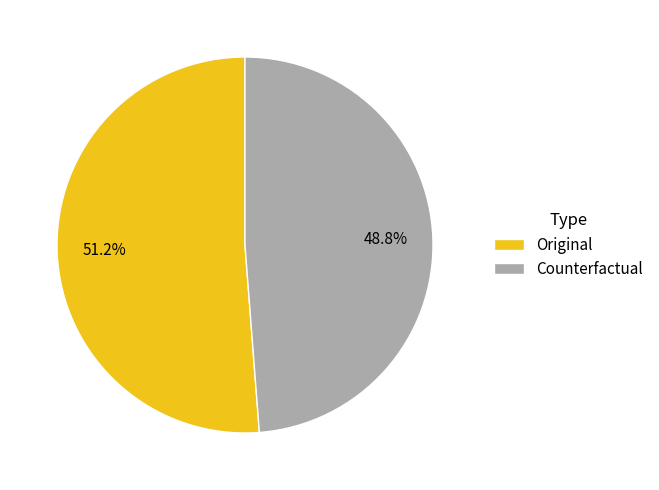

The Counterfactual slice represents 49% of the pie. True or false?

True